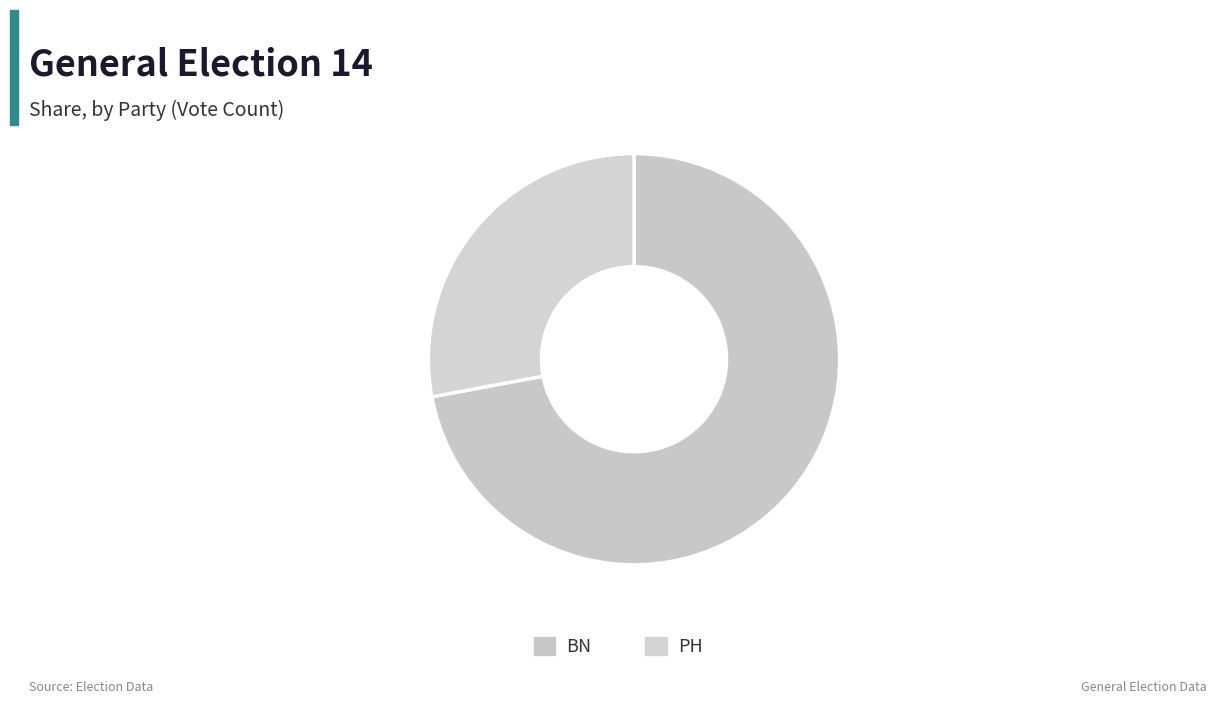

To the nearest percent, what portion does PH represent?

28%